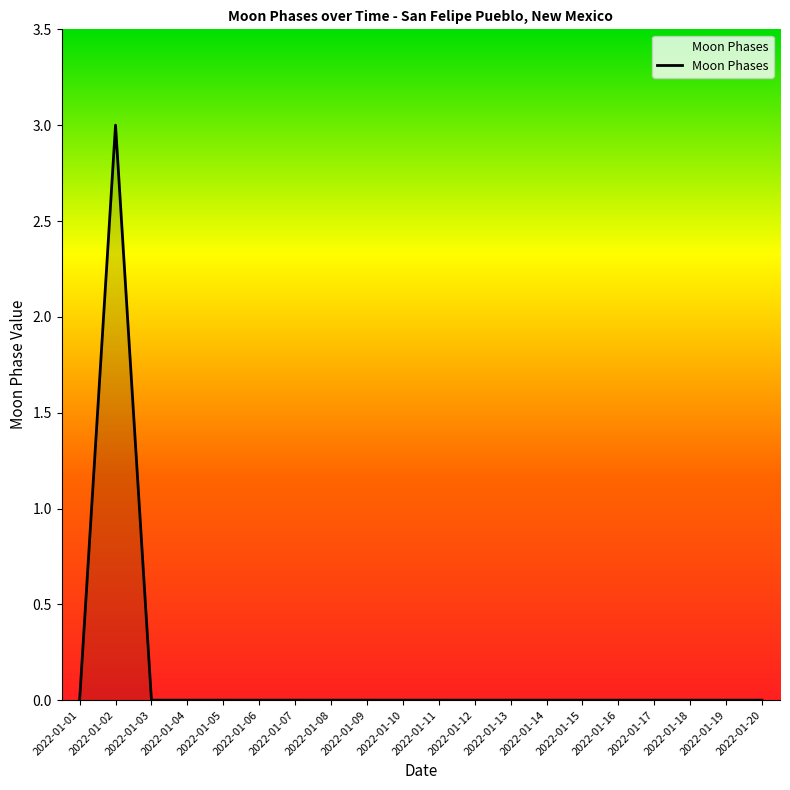

Reading left to right, transcribe all the data shown in this chart.

2022-01-01=0	2022-01-02=3	2022-01-03=0	2022-01-04=0	2022-01-05=0	2022-01-06=0	2022-01-07=0	2022-01-08=0	2022-01-09=0	2022-01-10=0	2022-01-11=0	2022-01-12=0	2022-01-13=0	2022-01-14=0	2022-01-15=0	2022-01-16=0	2022-01-17=0	2022-01-18=0	2022-01-19=0	2022-01-20=0